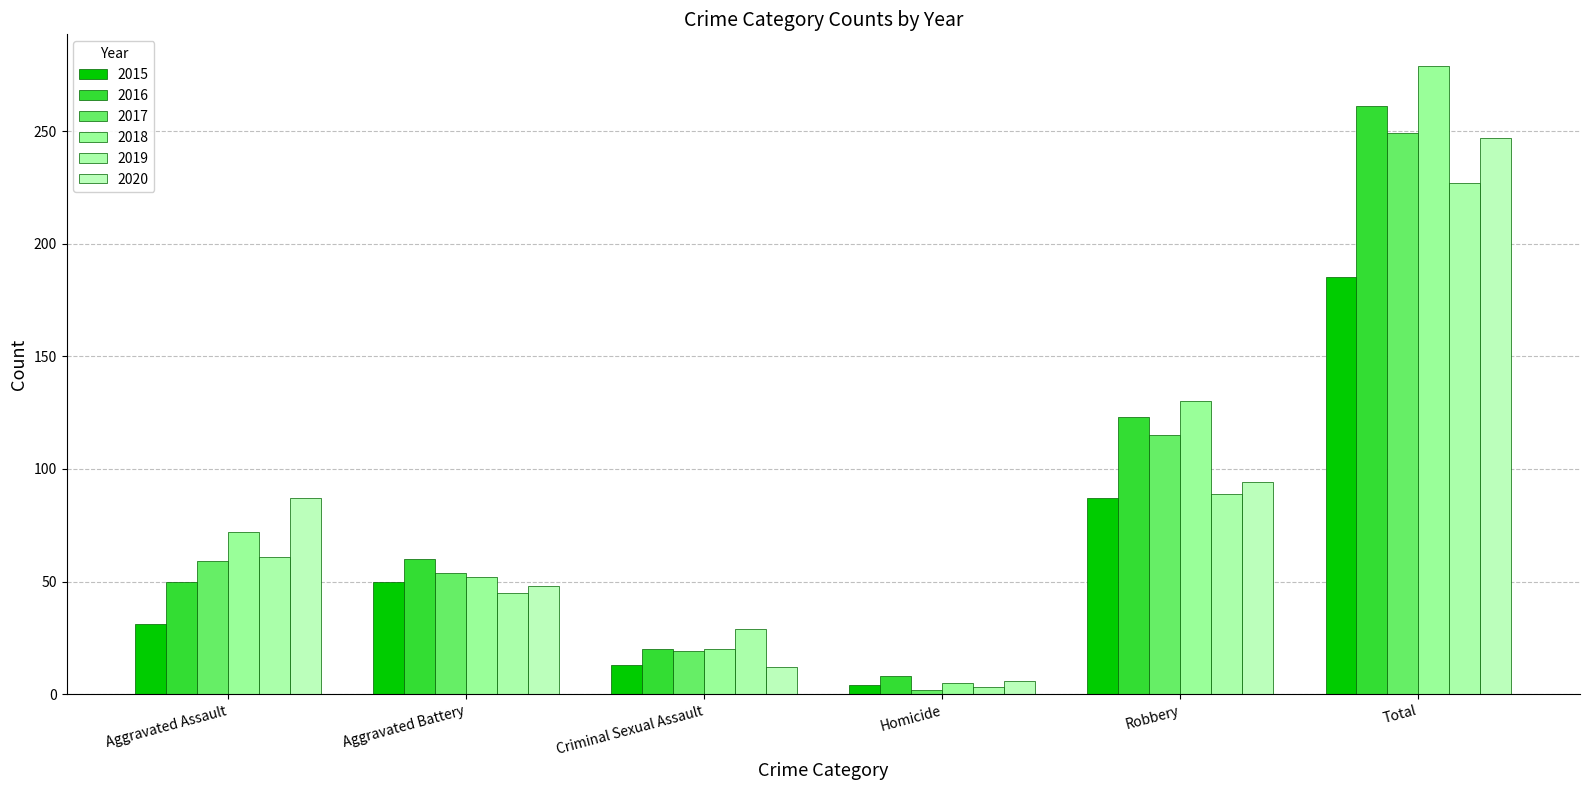

How many bars are there in each group?

6